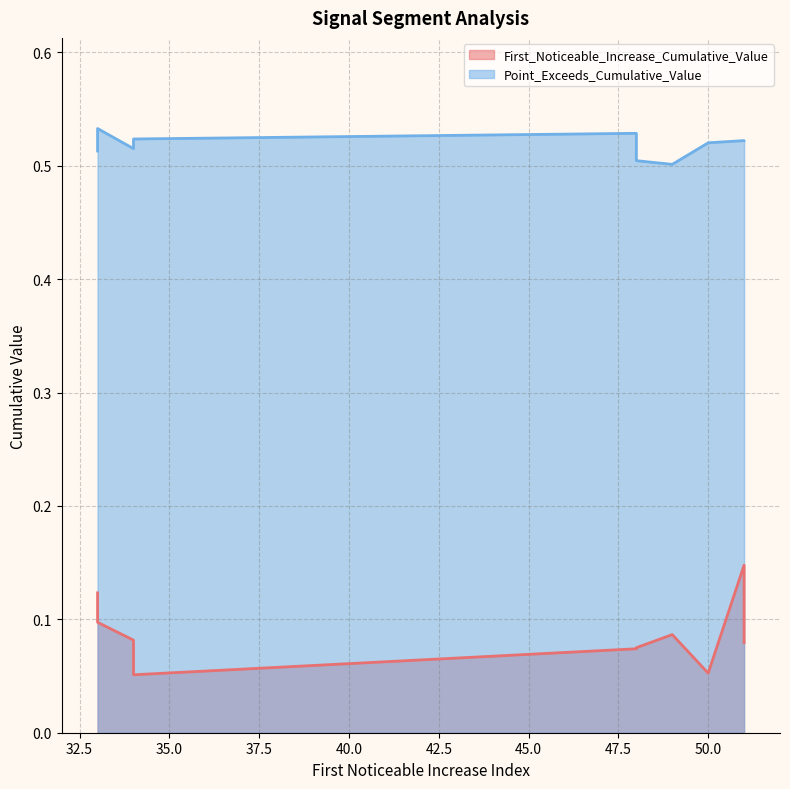

Reading left to right, what are all the values shown in this chart?

First_Noticeable_Increase_Cumulative_Value: 48=0.1	51=0.1	33=0.1	34=0.1	34=0.1	50=0.1	49=0.1	51=0.1	48=0.1	33=0.1
Point_Exceeds_Cumulative_Value: 48=0.5	51=0.5	33=0.5	34=0.5	34=0.5	50=0.5	49=0.5	51=0.5	48=0.5	33=0.5